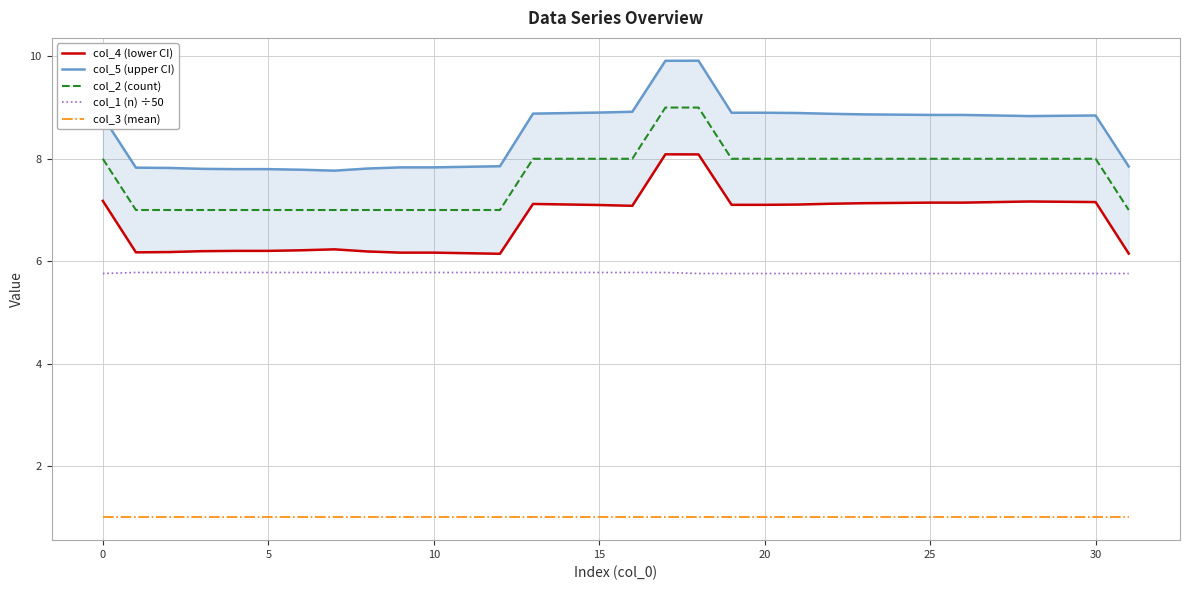

What is the minimum value for col_3 (mean)?

1.0